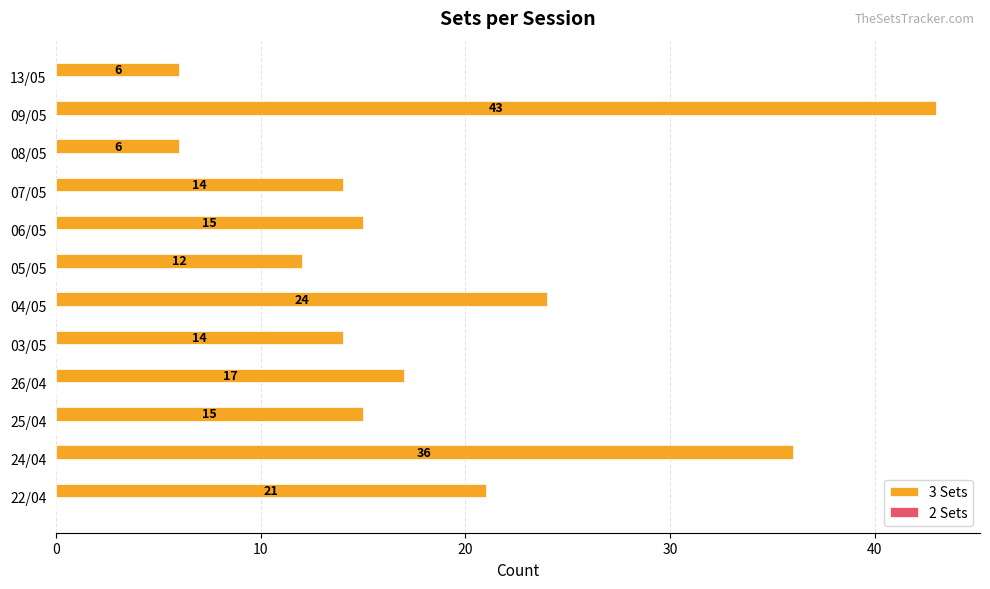

Between 13/05 and 26/04, which is larger?

26/04